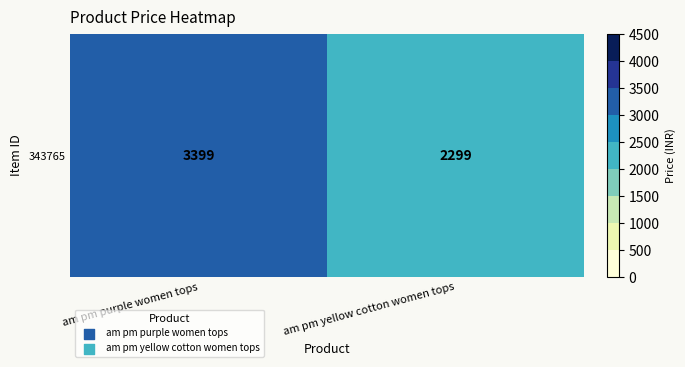

Rank the categories by value from highest to lowest.

am pm purple women tops, am pm yellow cotton women tops